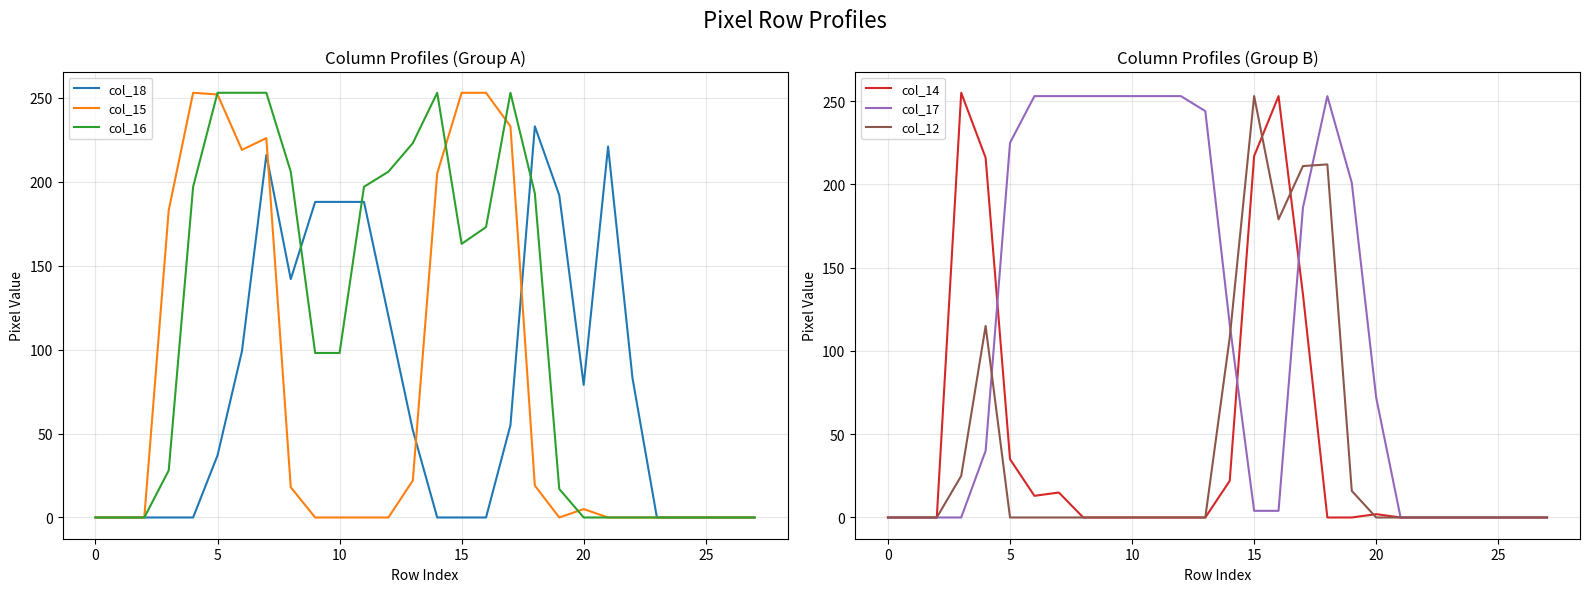

The col_15 series shows 170 at 15. True or false?

False